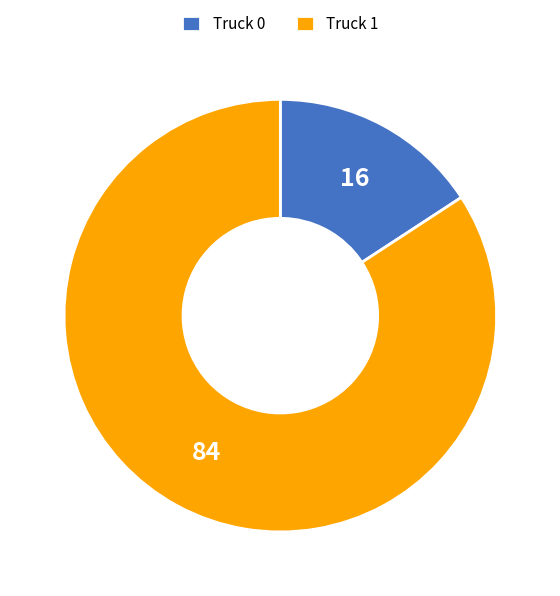

Approximately how many times larger is the value at Truck 1 compared to Truck 0?

5.3